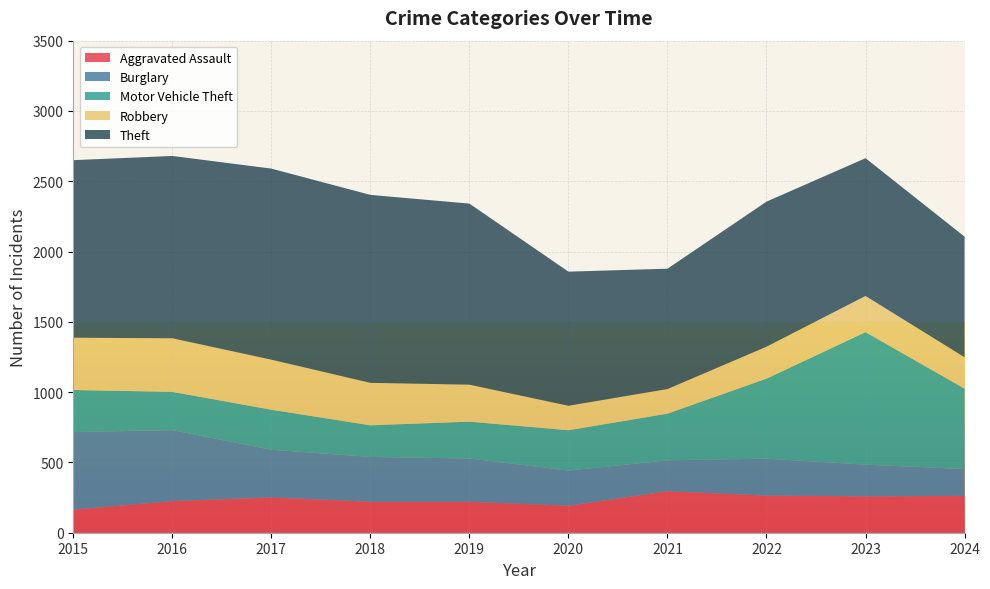

Reading right to left, transcribe all the data shown in this chart.

Aggravated Assault: 2024=262	2023=259	2022=264	2021=295	2020=192	2019=220	2018=220	2017=251	2016=225	2015=164
Burglary: 2024=191	2023=225	2022=263	2021=220	2020=250	2019=308	2018=319	2017=339	2016=505	2015=552
Motor Vehicle Theft: 2024=572	2023=943	2022=569	2021=332	2020=287	2019=262	2018=225	2017=285	2016=272	2015=299
Robbery: 2024=223	2023=257	2022=227	2021=175	2020=174	2019=263	2018=302	2017=356	2016=381	2015=372
Theft: 2024=858	2023=980	2022=1032	2021=856	2020=954	2019=1288	2018=1337	2017=1359	2016=1297	2015=1263